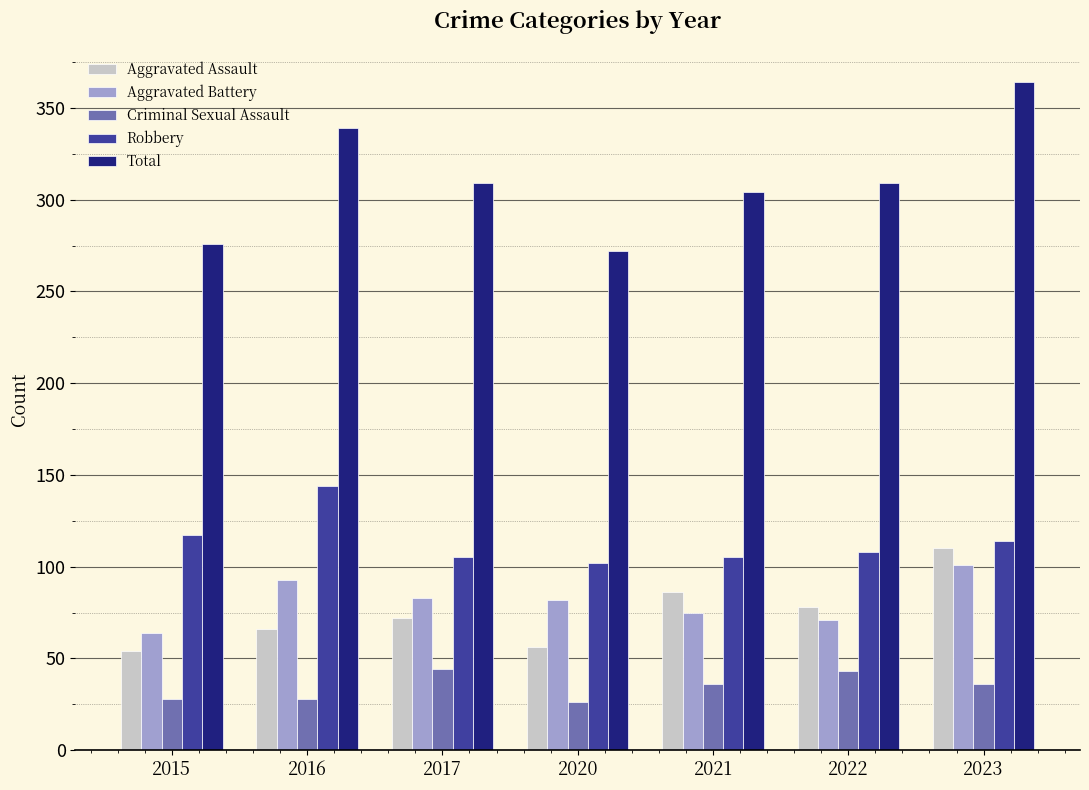

What is the difference between the highest and lowest values at 2023?

328